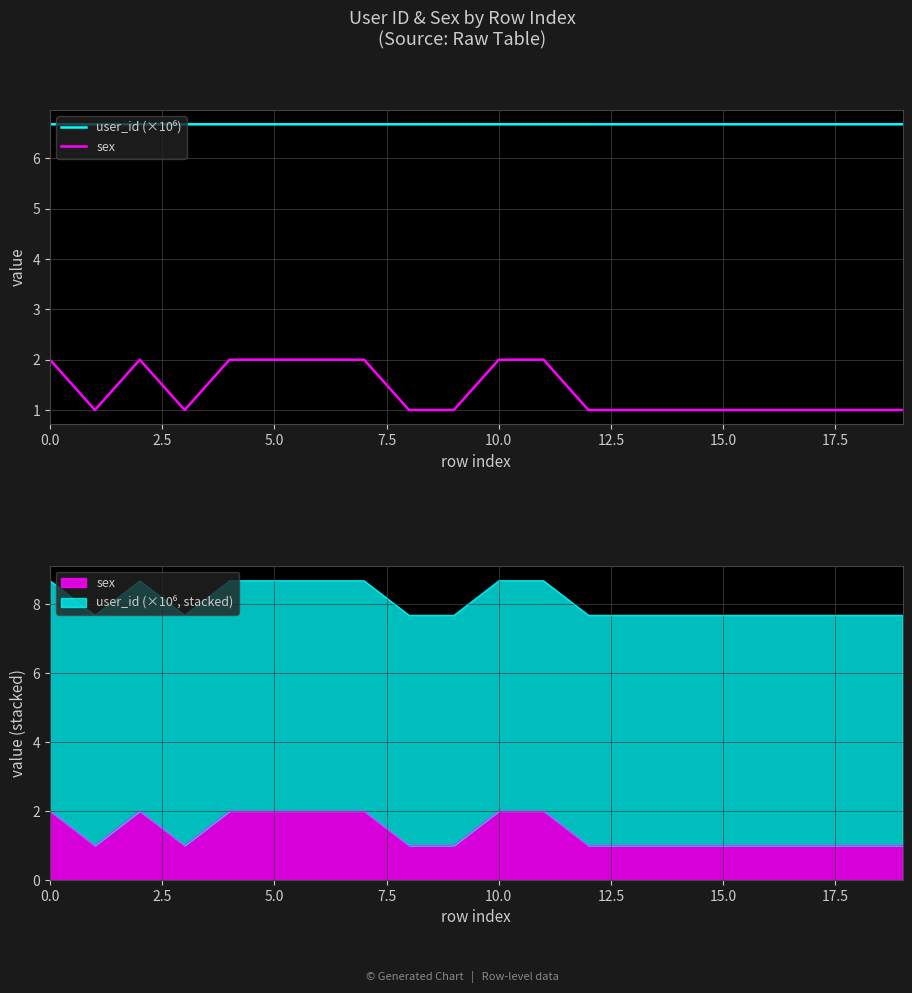

Which series changed the most between 17.5 and 17?

sex